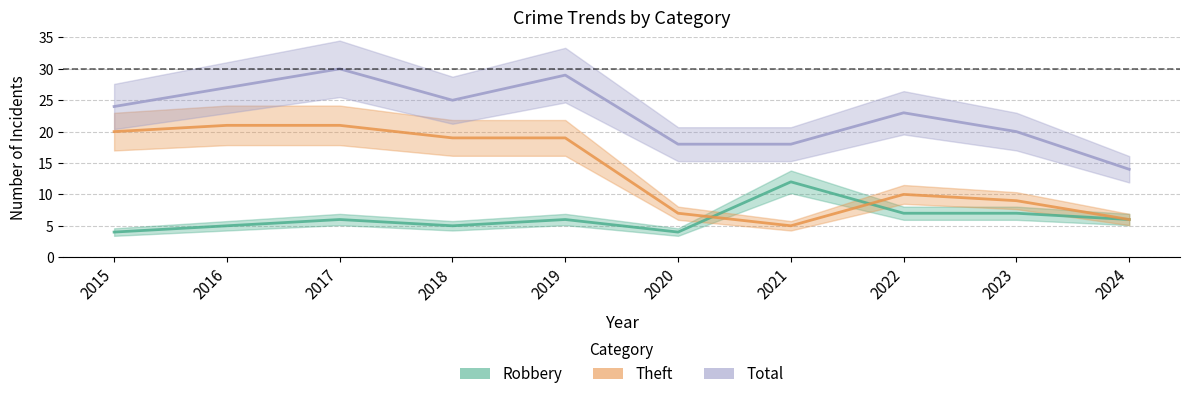

Which category has the lowest value in the Total series?

2024